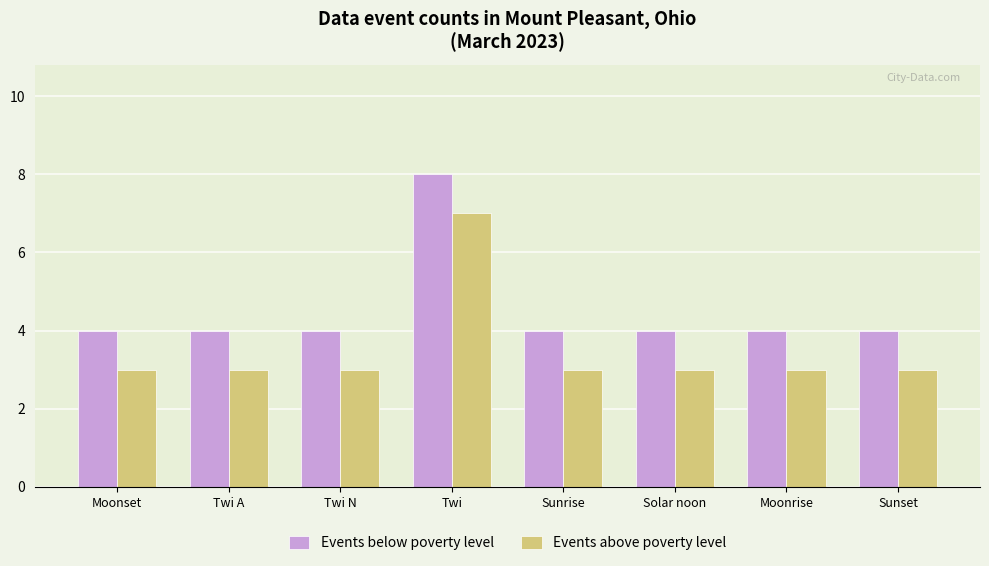

Which series has the largest total across all categories?

Events below poverty level